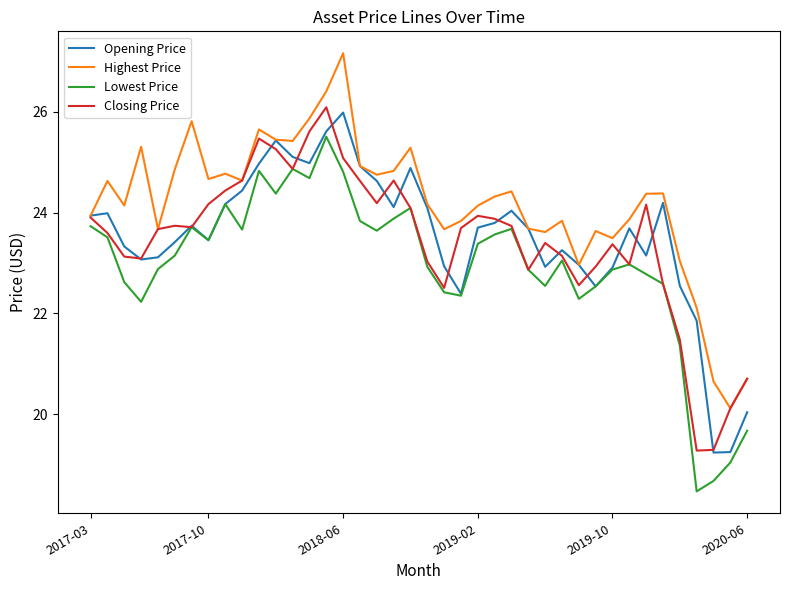

Which series has the largest total across all categories?

Highest Price